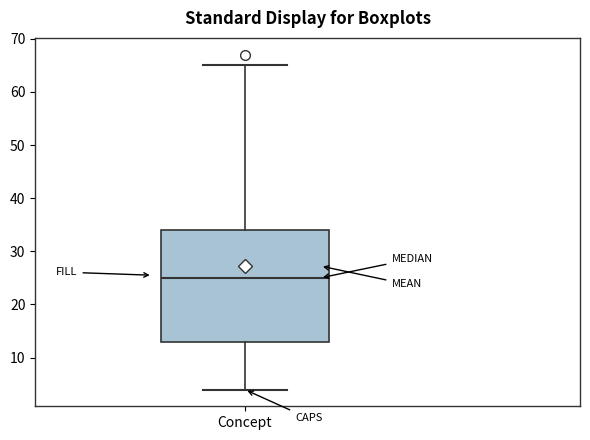

Read this box plot against the y-axis: the position of the median line, the range covered by the box, and the ends of both whiskers. The values are not printed on the chart, so give them approximately, as read against the axis.

median 25, box 13 to 34, whiskers 4 to 65